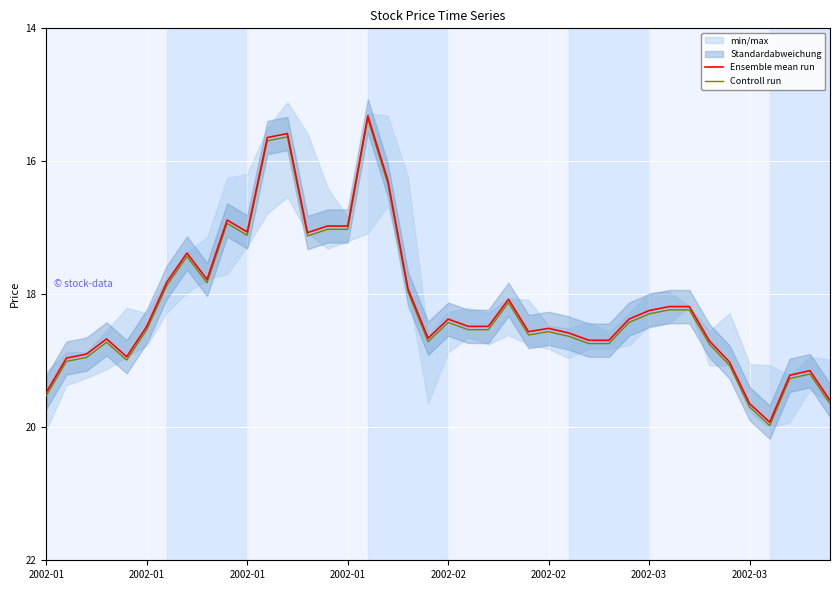

Which series has the largest total across all categories?

Controll run